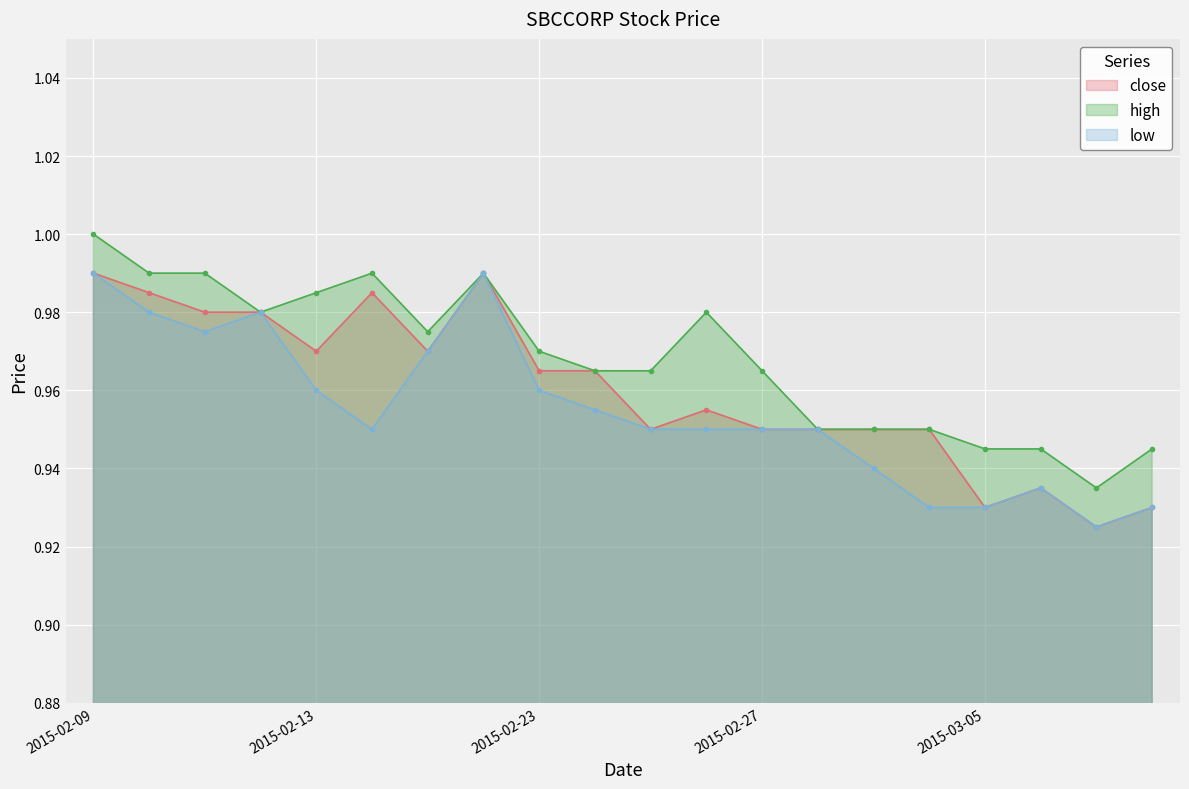

True or false: low has more than 2 interior local peaks.

True